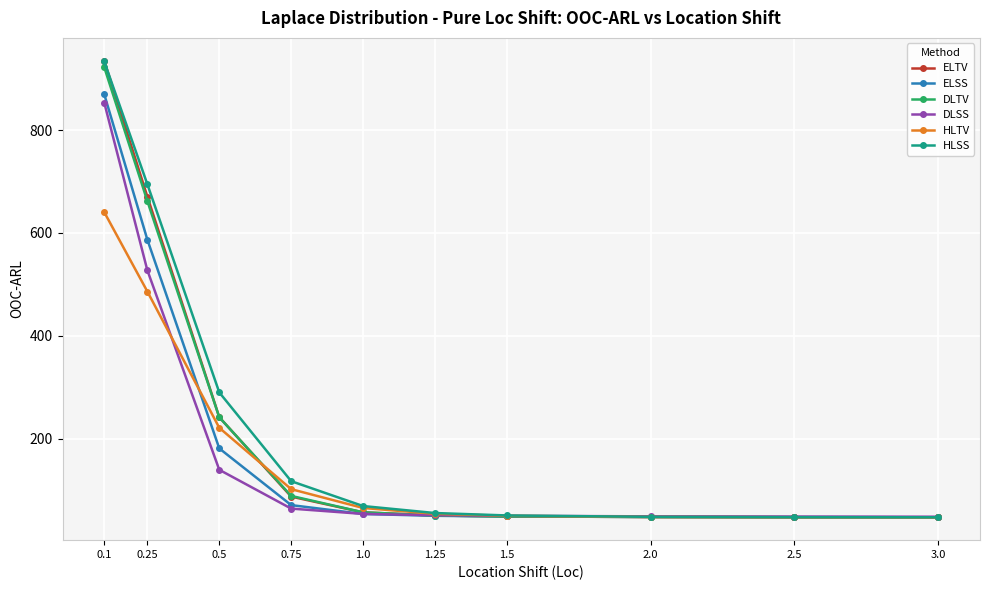

True or false: HLSS has a value of 13.7 at 2.0.

False